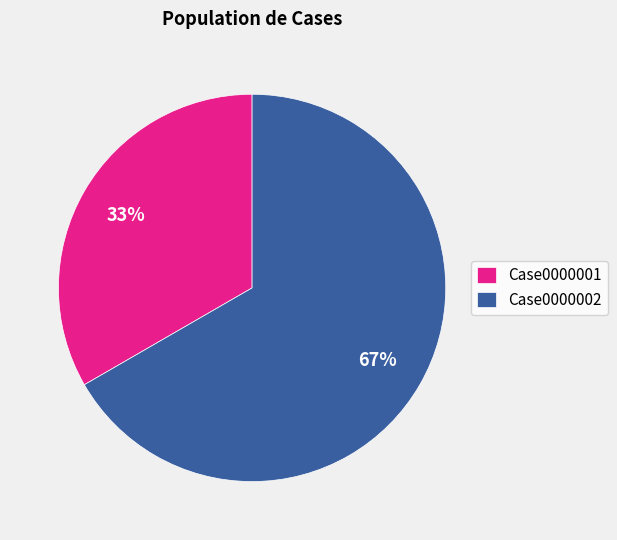

The Case0000002 slice represents 55% of the pie. True or false?

False